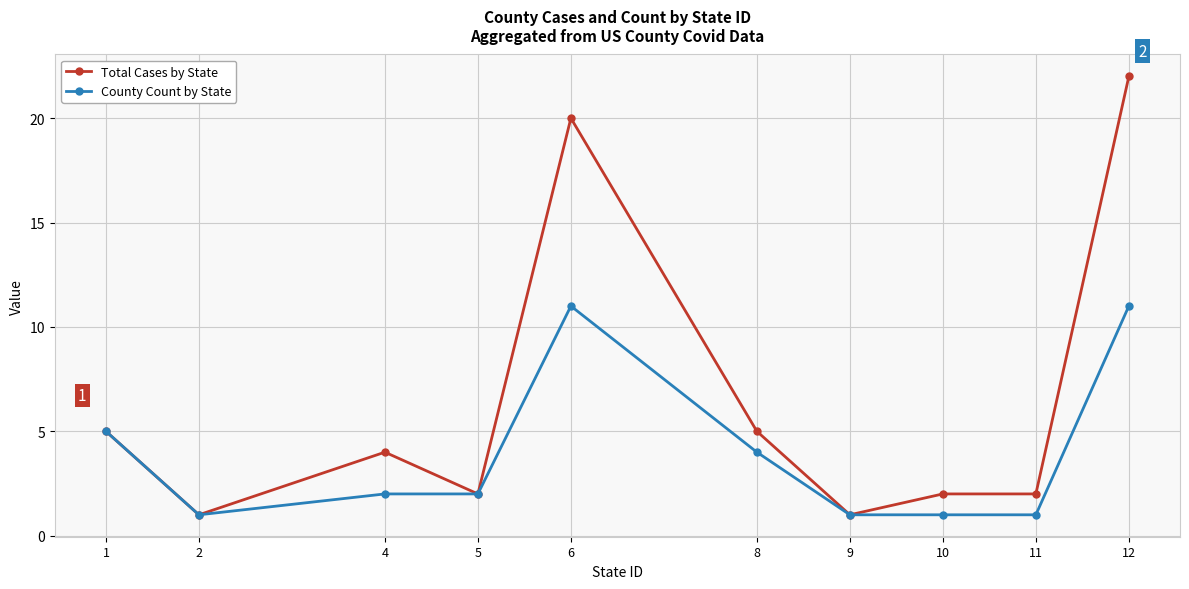

At which category is the sum across all series the highest?

12